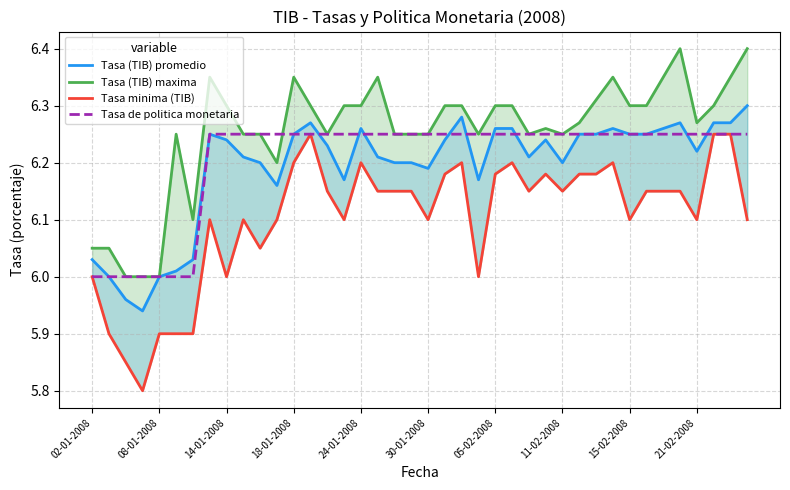

True or false: Tasa (TIB) promedio has a value of 11.1 at 13.

False